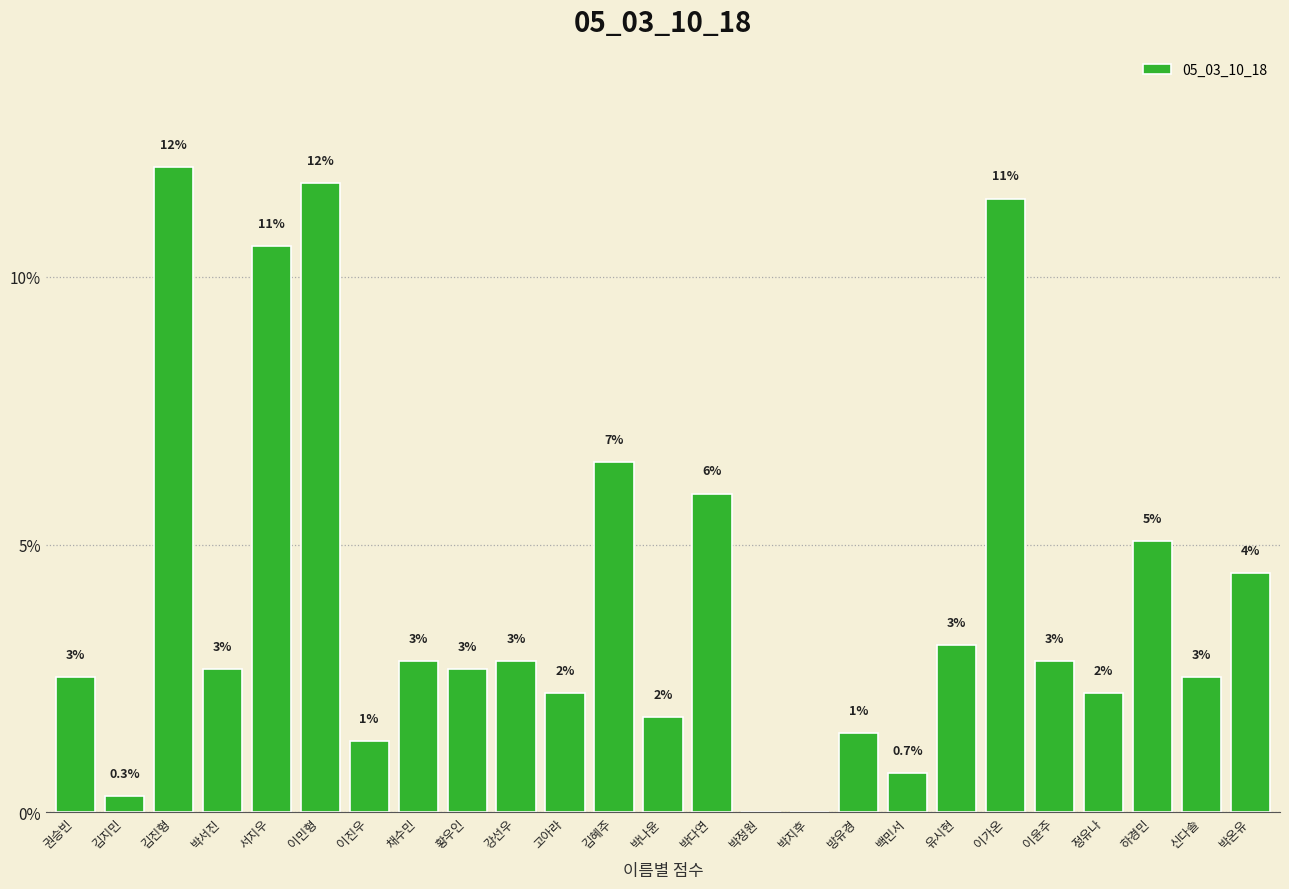

What is the average value?

4.0